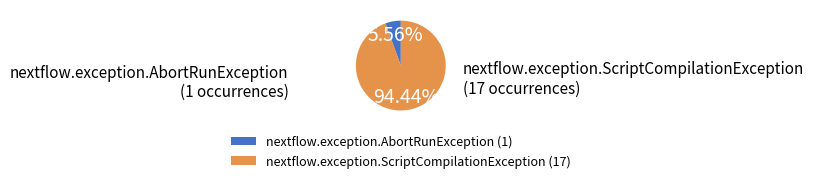

To the nearest percent, what is the difference between the nextflow.exception.ScriptCompilationException and nextflow.exception.AbortRunException slice percentages?

89%